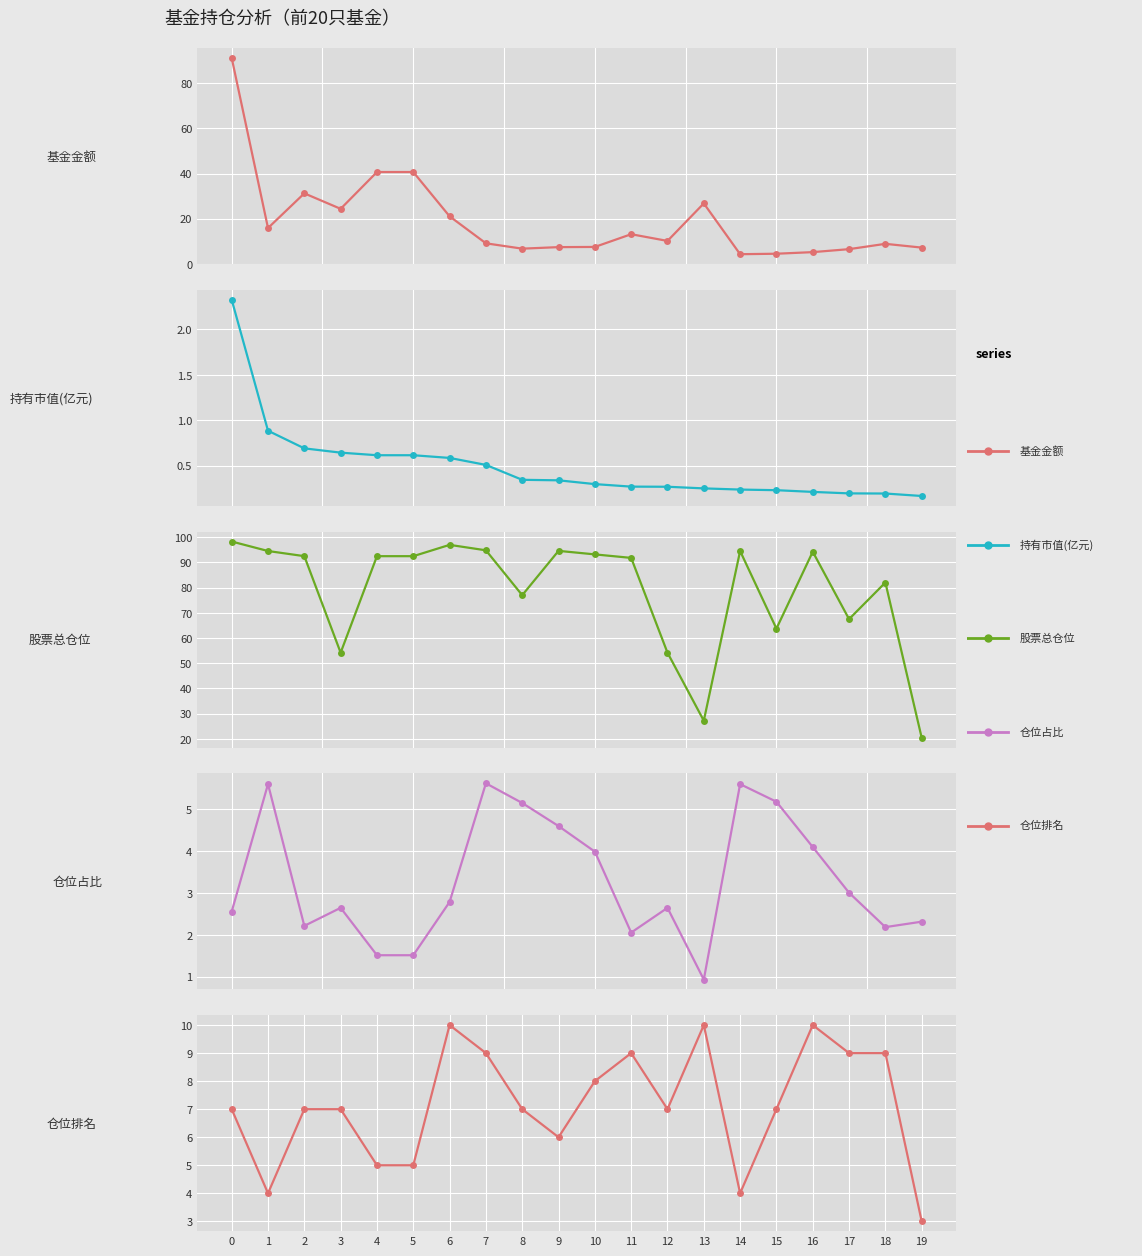

What is the spread (max minus min) of values at 14?

94.3